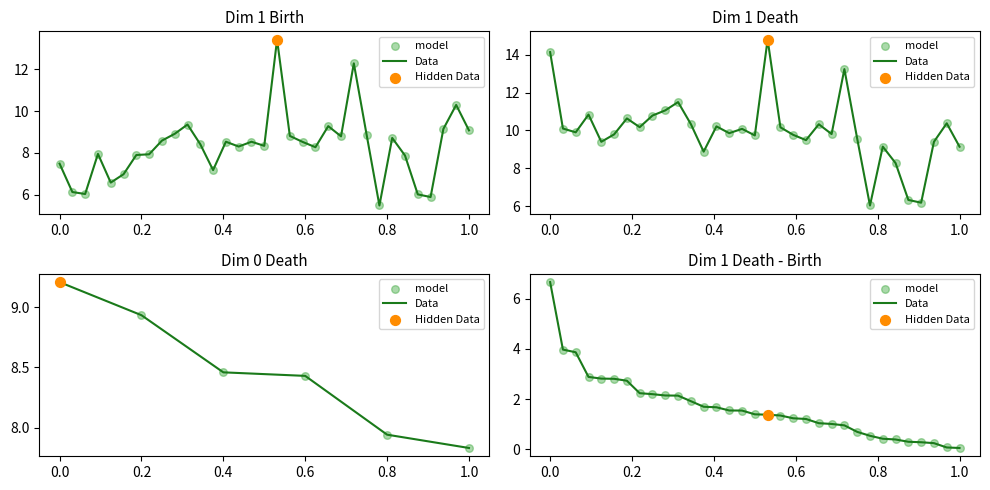

At how many categories does at least one series exceed 1?

23